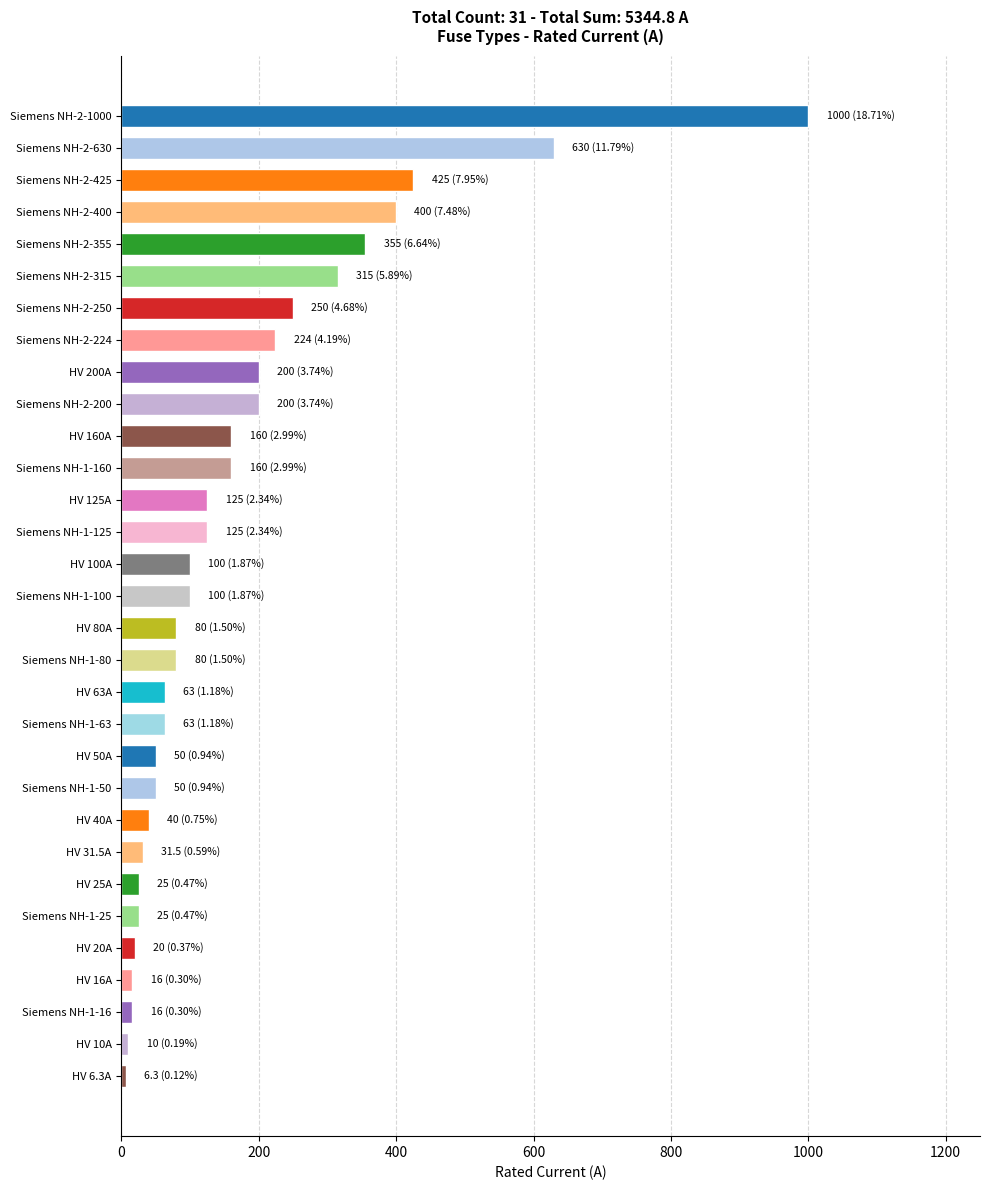

At which label is the value closest to 503?

Siemens NH-2-425